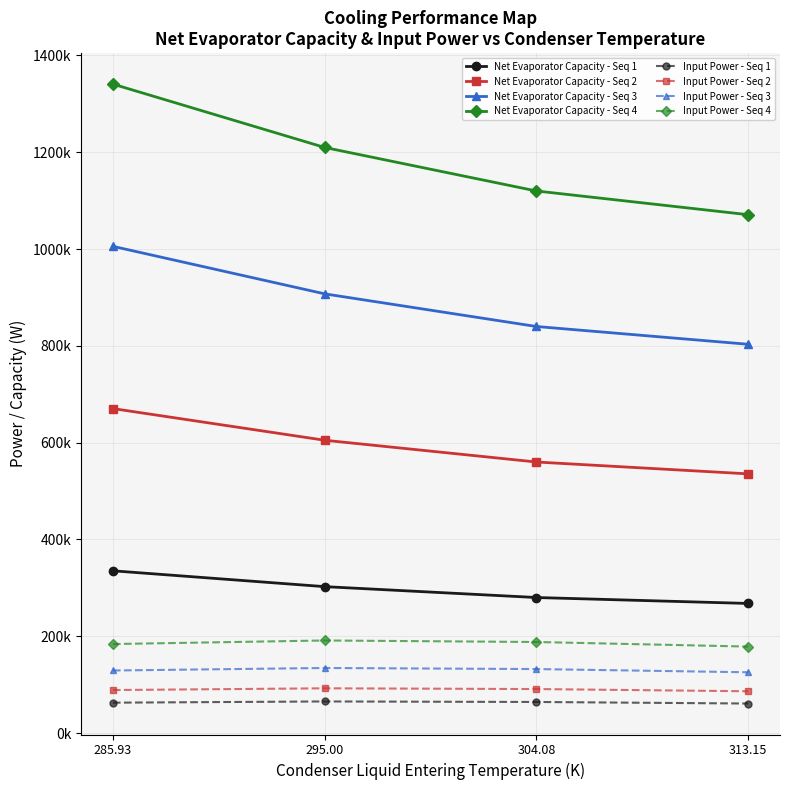

Is this an area chart (filled region under the line)?

No